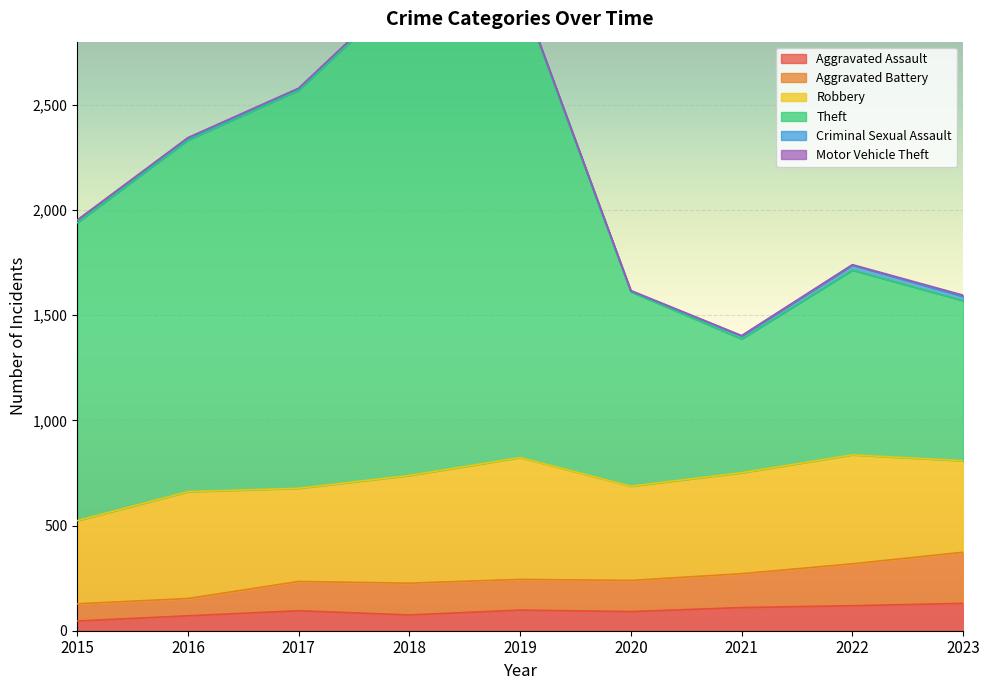

True or false: Aggravated Assault and Aggravated Battery cross at least once.

False